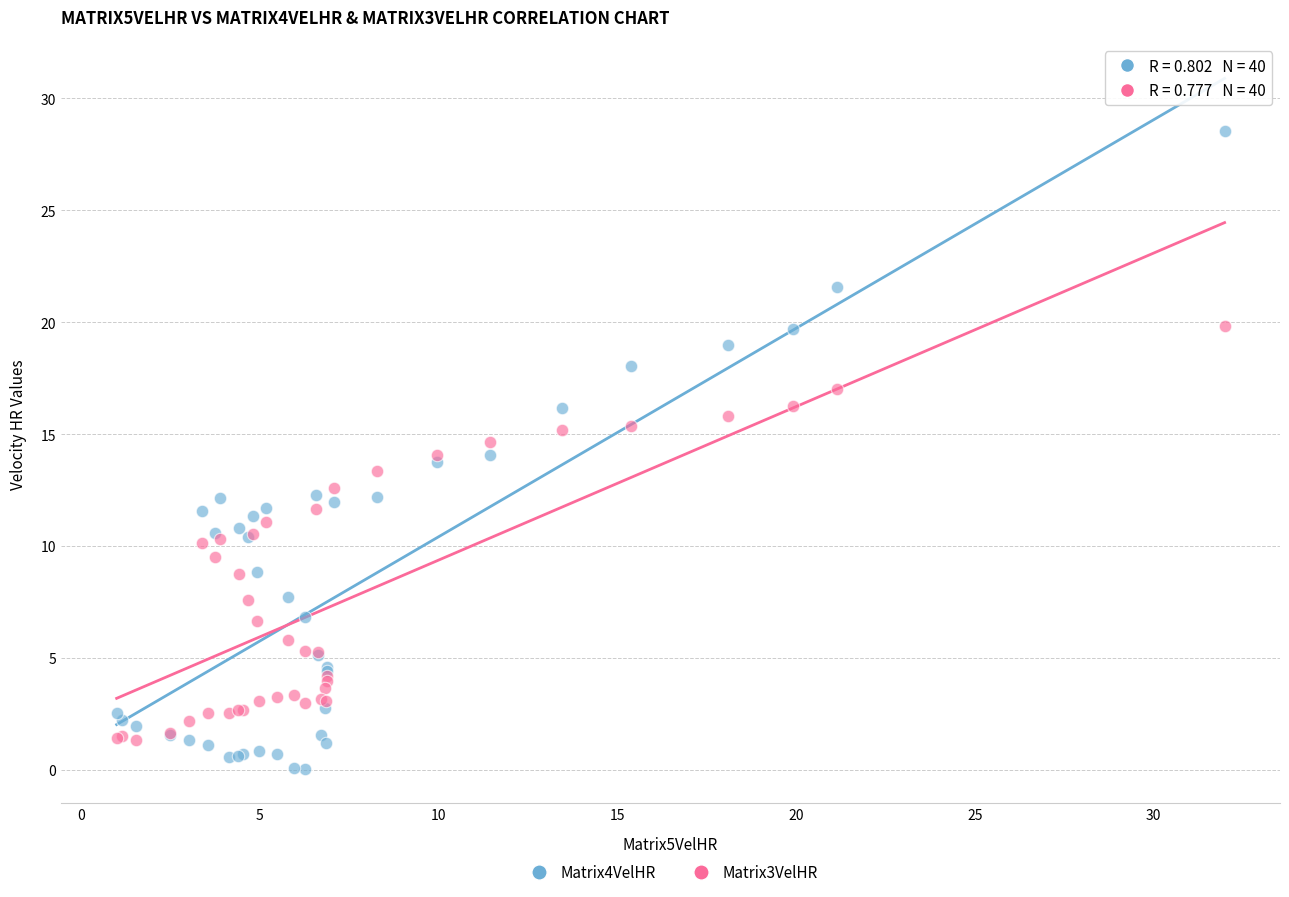

Which series reaches the maximum Y coordinate?

Matrix4VelHR